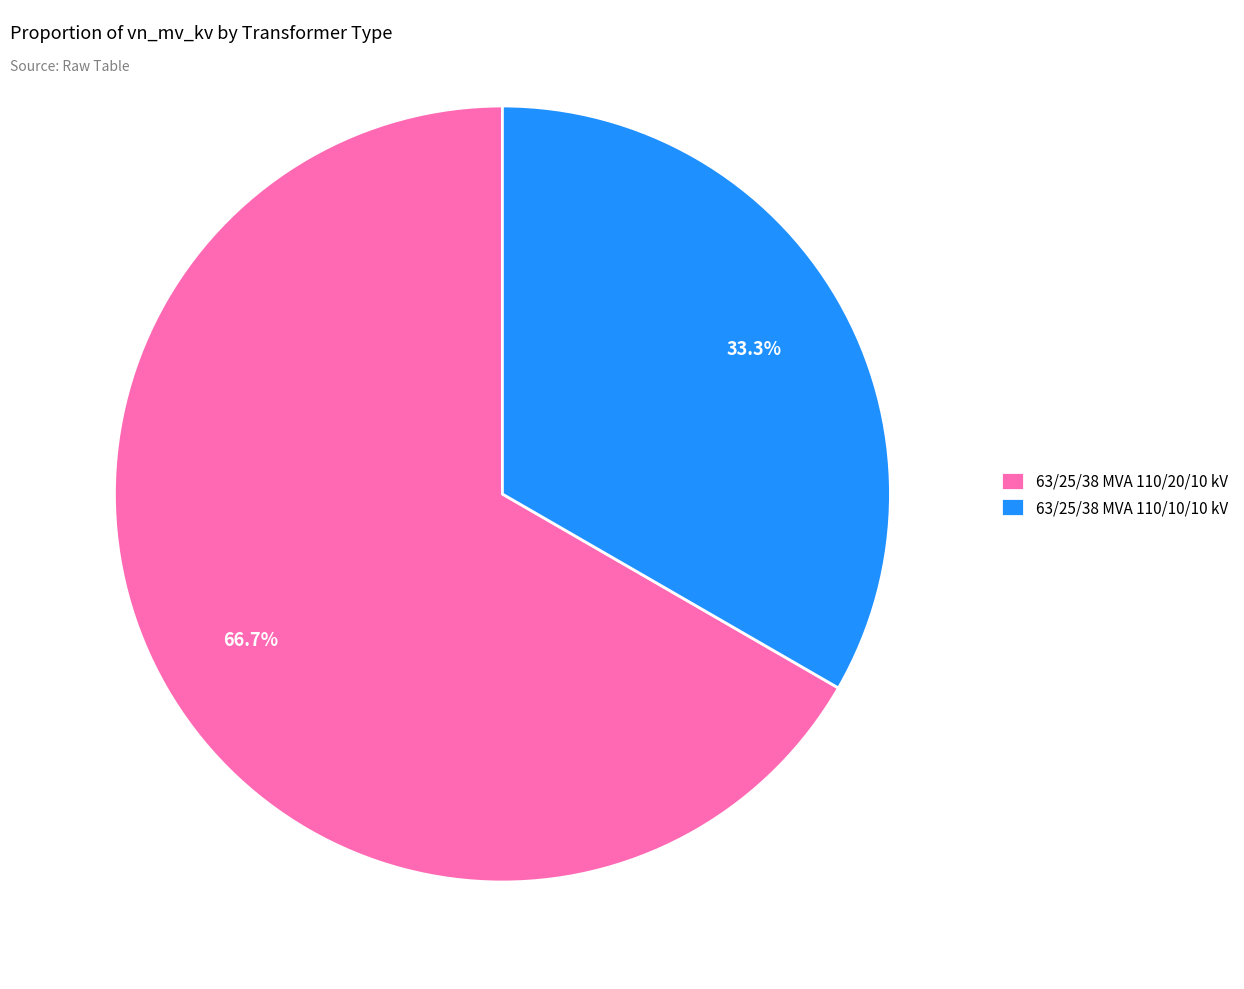

Rank the categories by value from lowest to highest.

63/25/38 MVA 110/10/10 kV, 63/25/38 MVA 110/20/10 kV